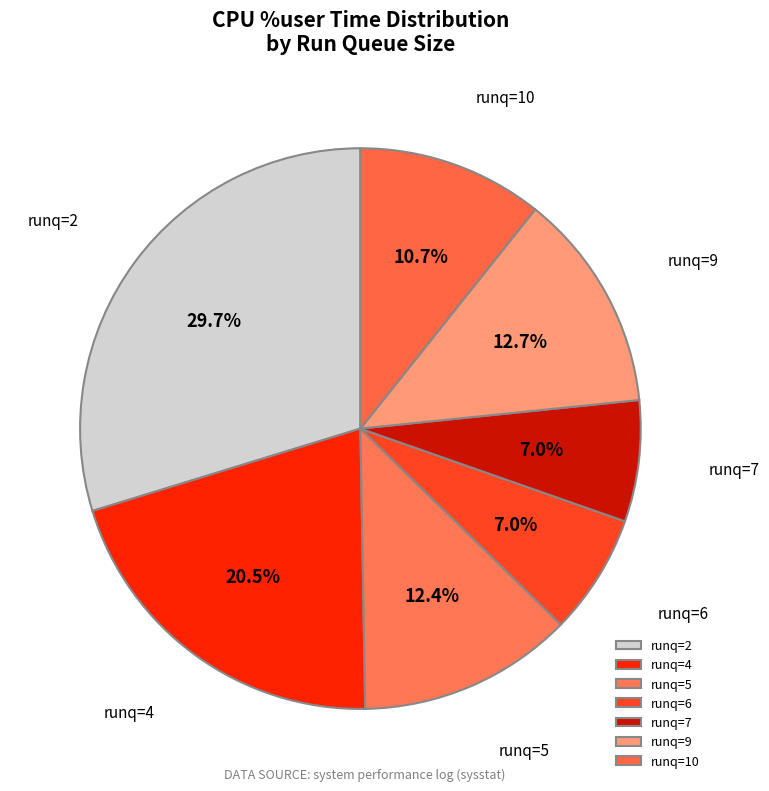

Approximately how many times larger is the value at runq=7 compared to runq=5?

0.6